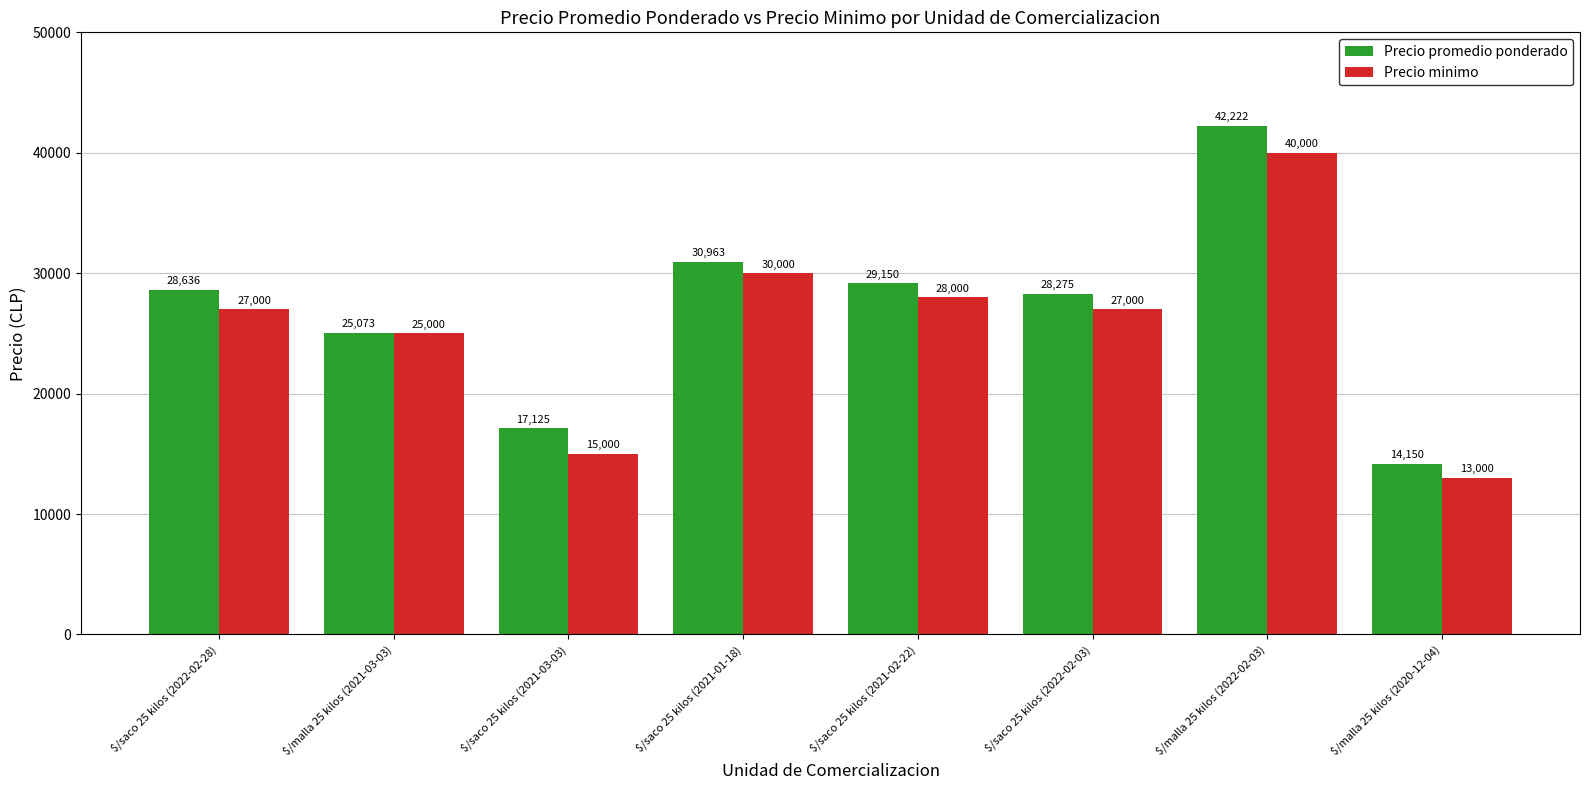

Which series has the largest total across all categories?

Precio promedio ponderado